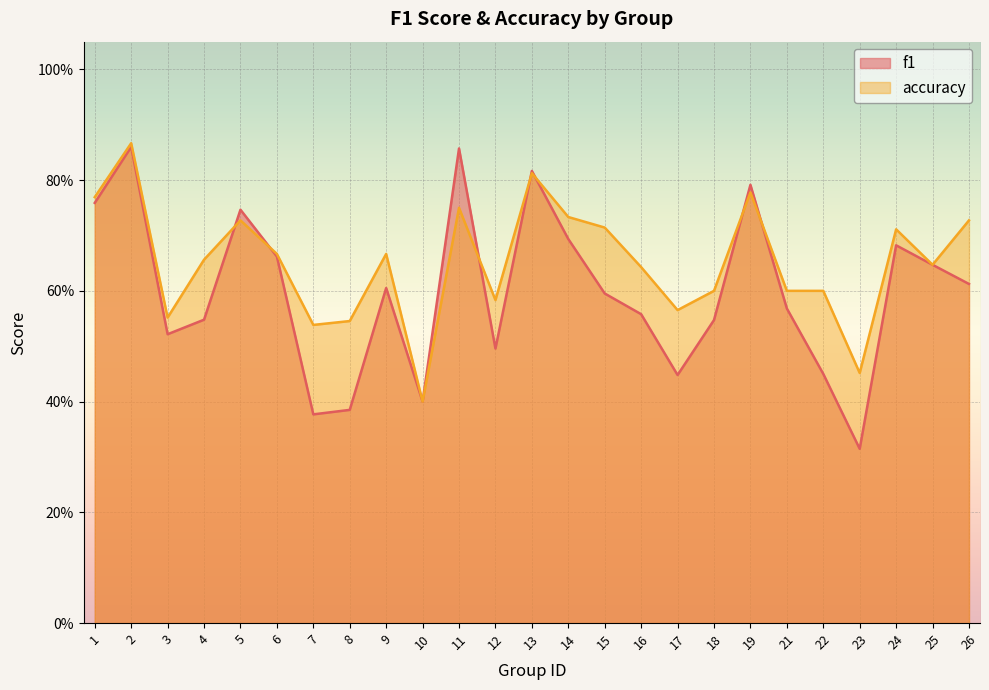

Which series changed the most between 21 and 24?

f1